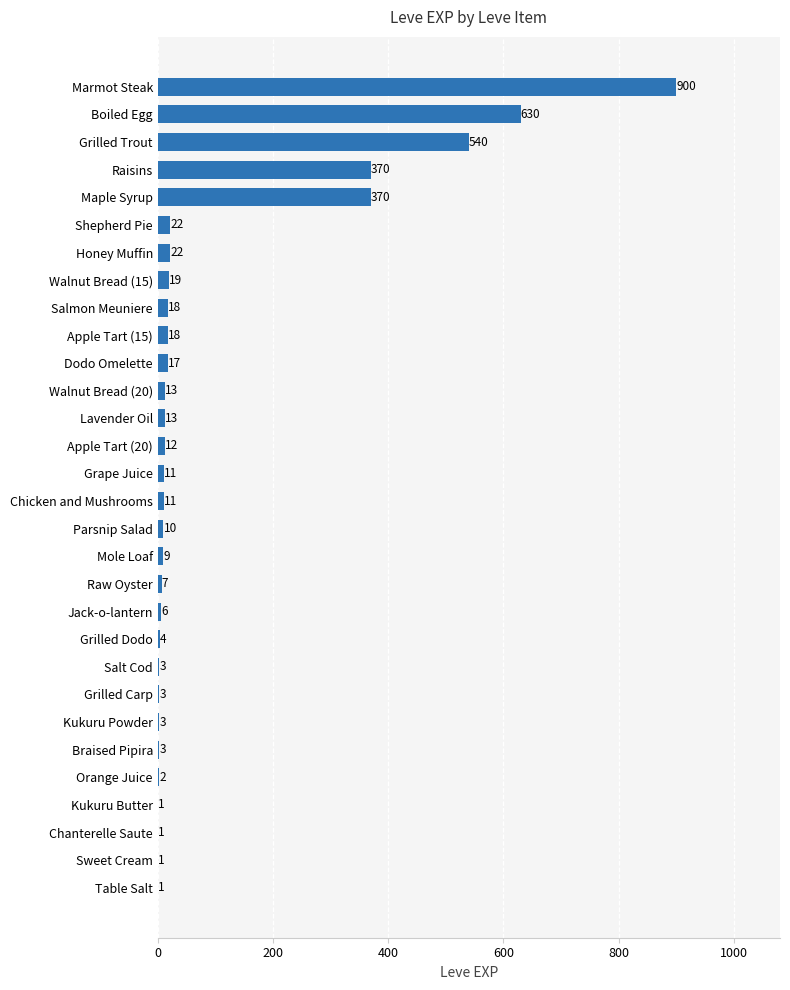

What is the sum of all values?

3040